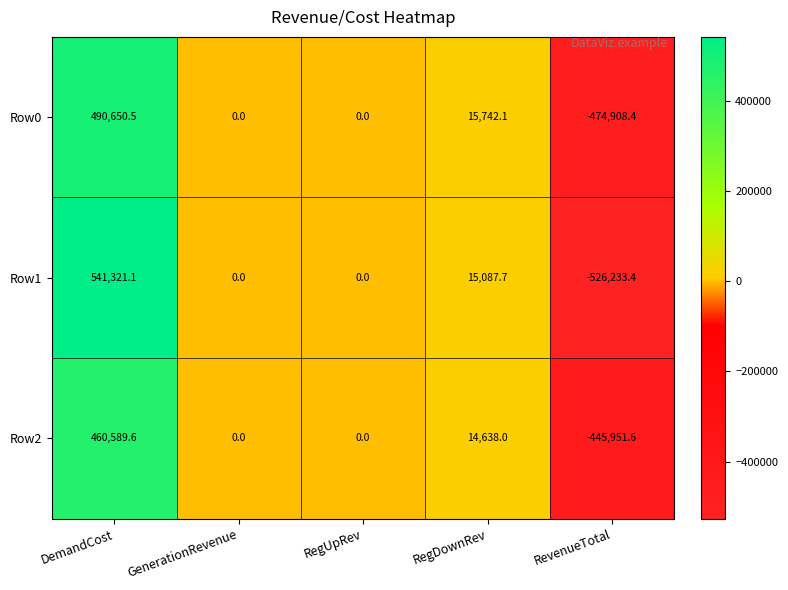

Which category has the highest value across all series?

DemandCost